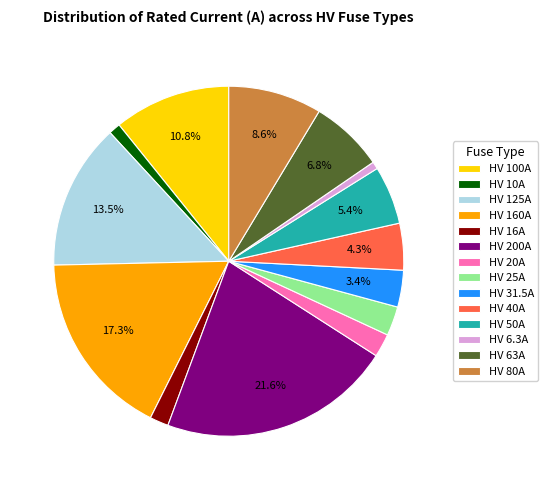

What is the largest slice in the pie chart?

HV 200A